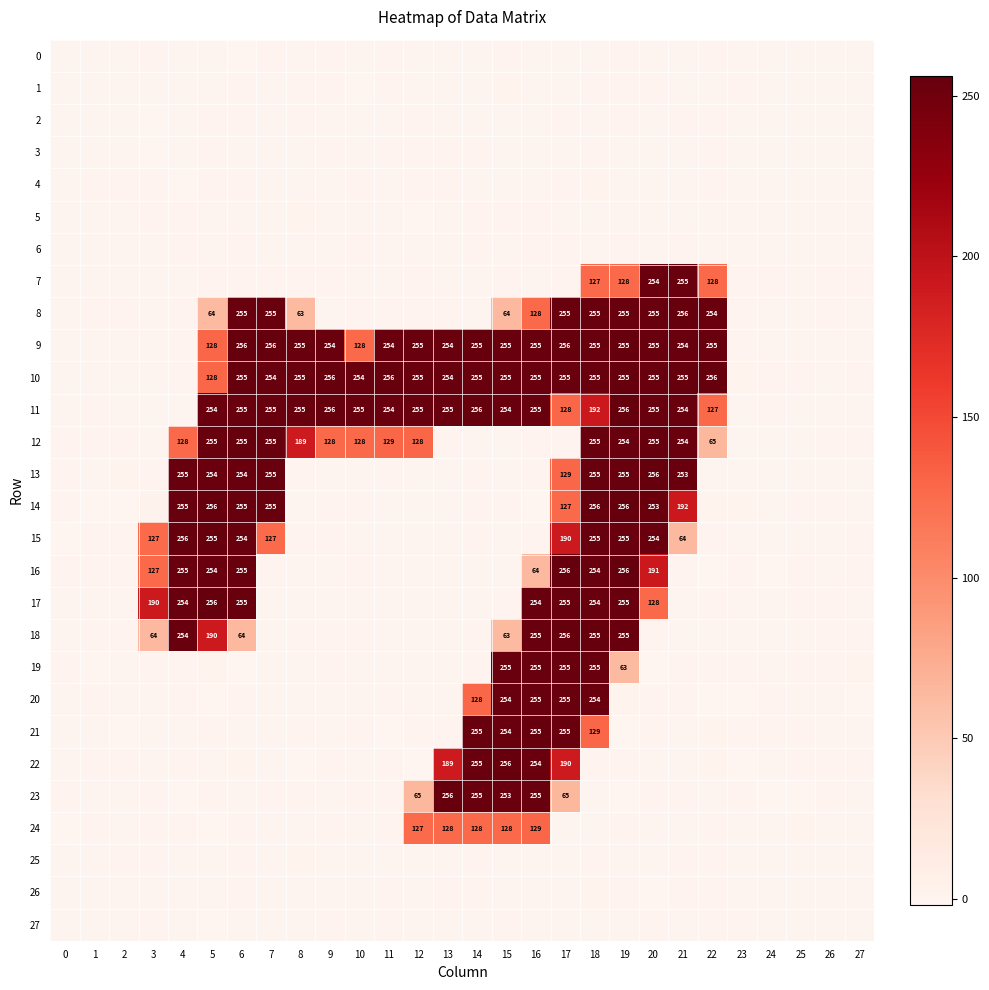

Rank the series at 17 from lowest to highest value.

5, 24, 1, 26, 27, 25, 0, 3, 7, 4, 2, 6, 12, 23, 14, 11, 13, 22, 15, 21, 20, 19, 8, 17, 10, 9, 18, 16